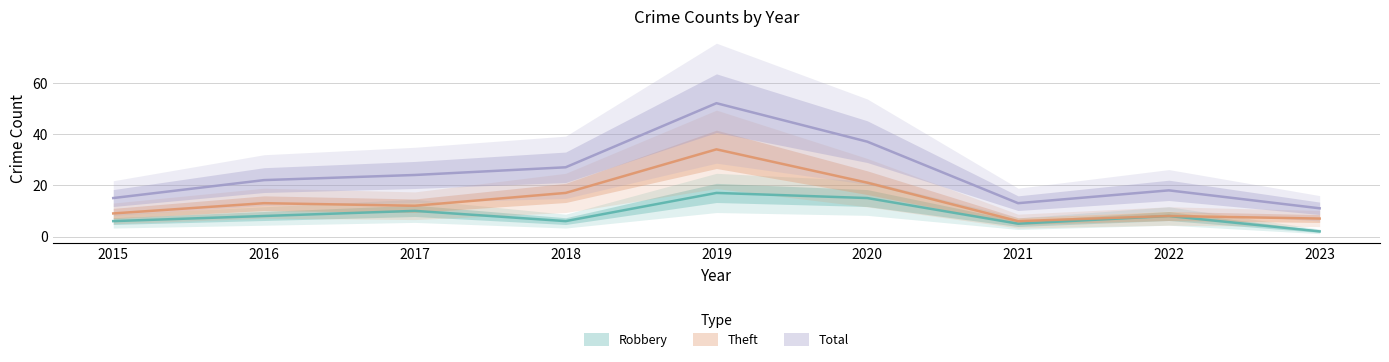

Is it true that Total equals 11 at 2023?

True